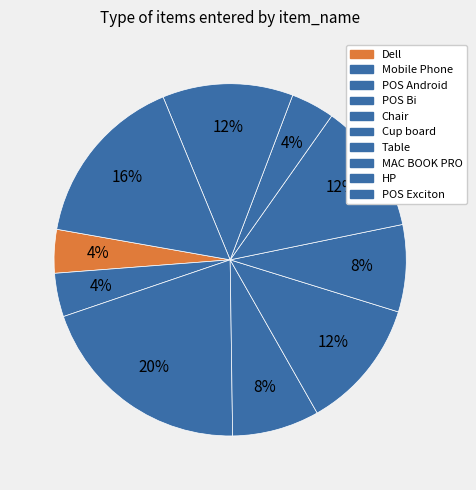

Count the number of slices in the pie.

10